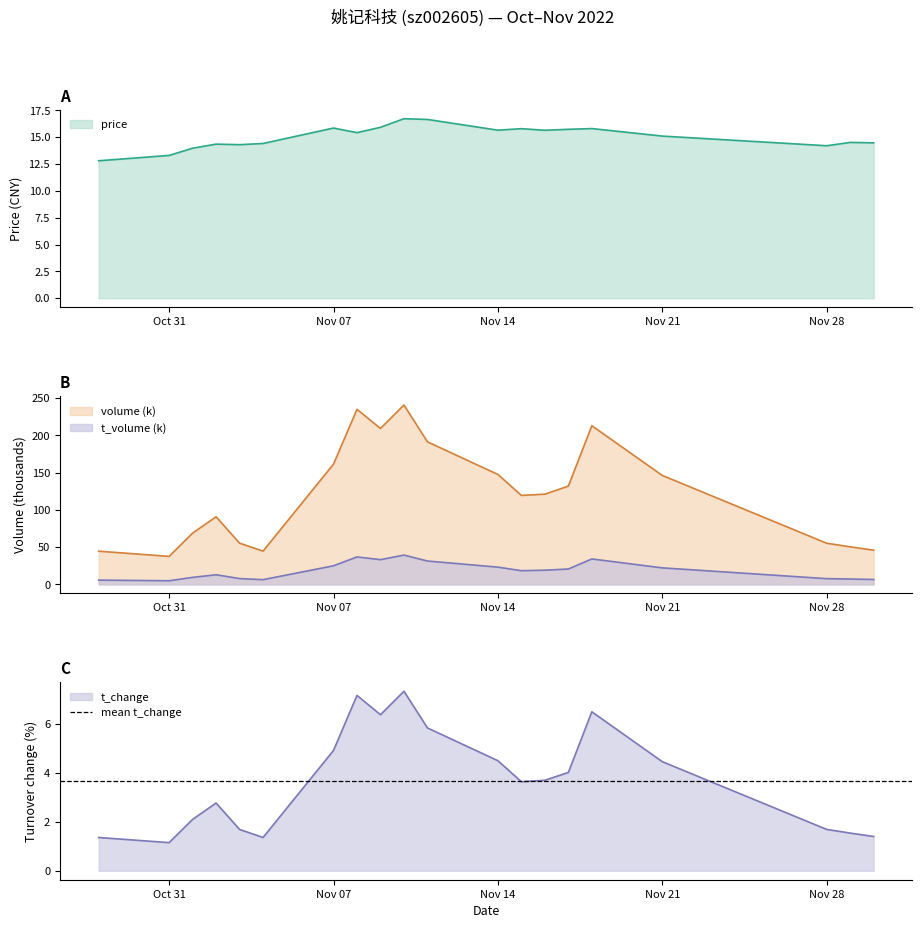

How many interior local peaks does the t_volume series have?

4